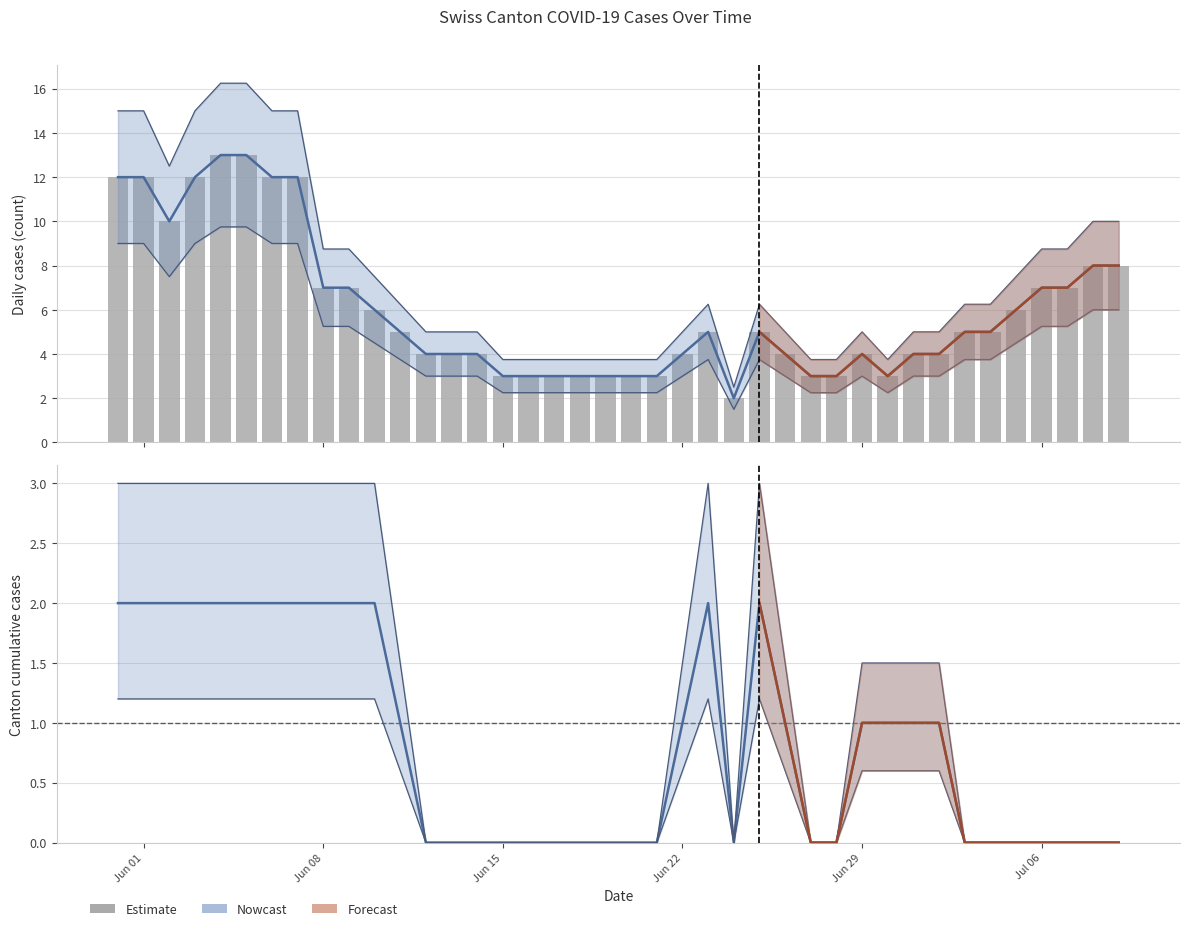

What is the label of the 34th bar from the right?

2020-06-06